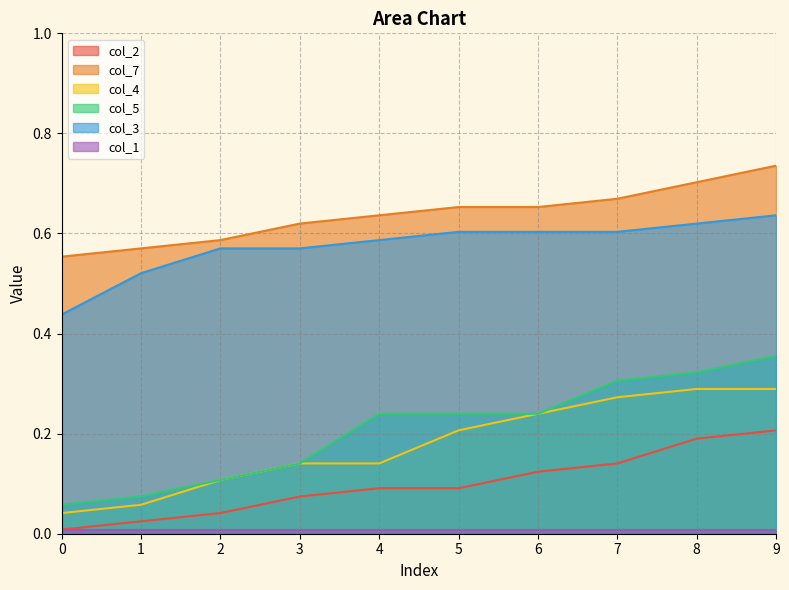

What is the sum of all col_4 values?

1.8